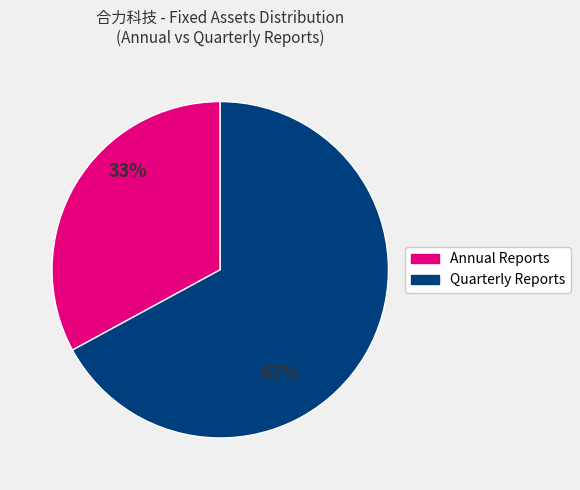

Is it true that 2014-12-31 is 13% of the pie?

False